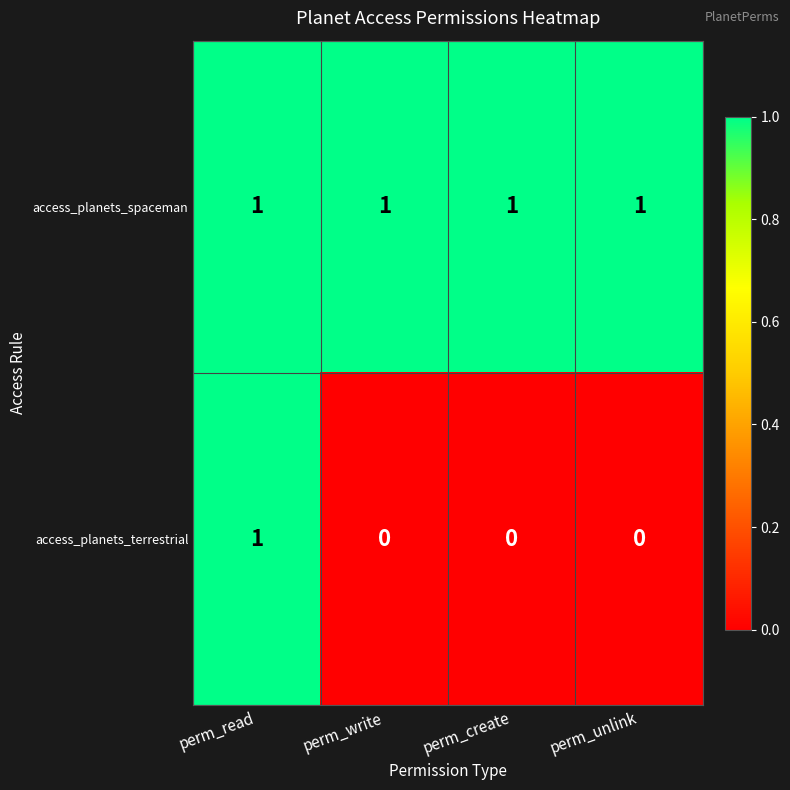

The access_planets_spaceman series shows 1 at perm_read. True or false?

True